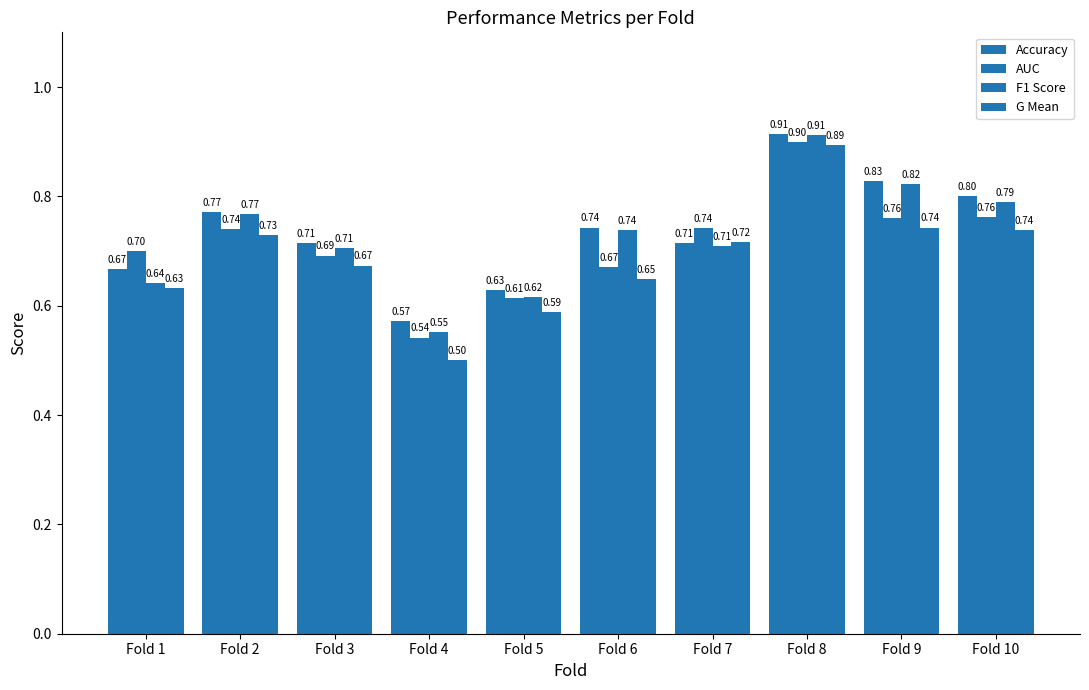

What is the total value across all series at Fold 7?

2.9